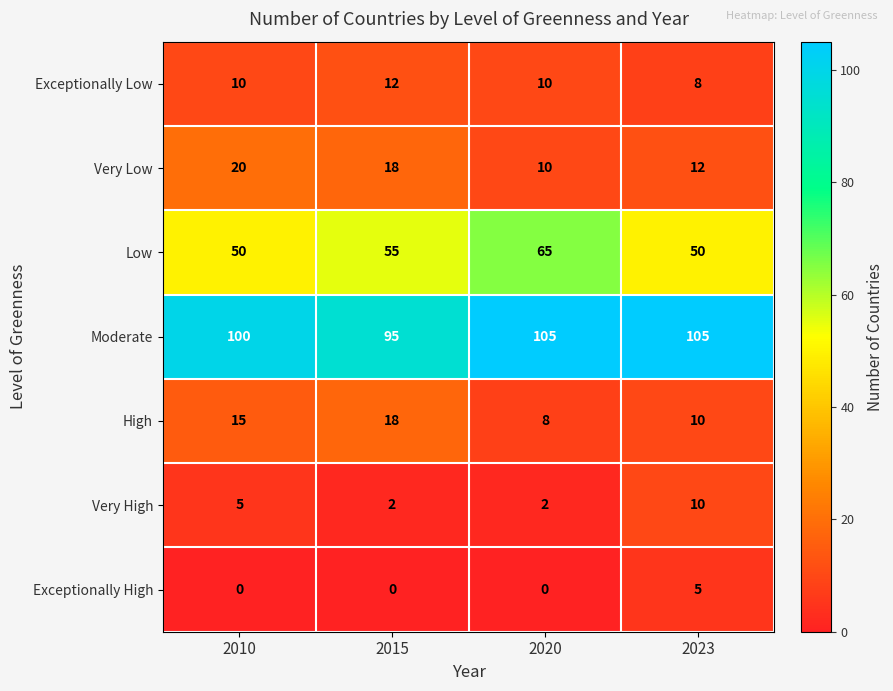

Which series has the largest total across all categories?

Moderate